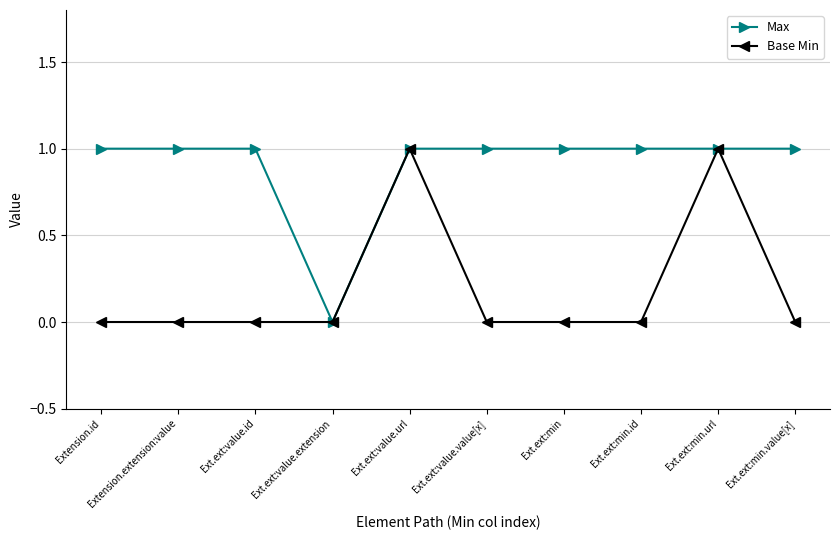

At which label does Max reach its minimum?

Ext.ext:value.extension